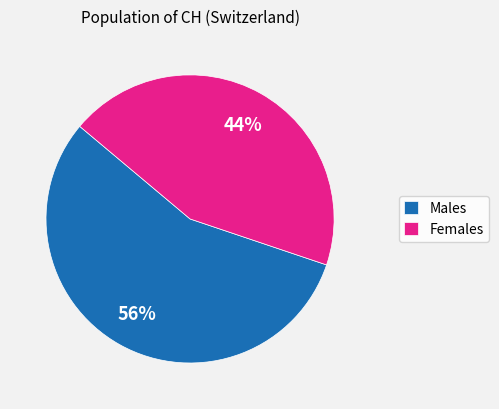

To the nearest percent, what is the difference between the largest and smallest slice percentages?

12%